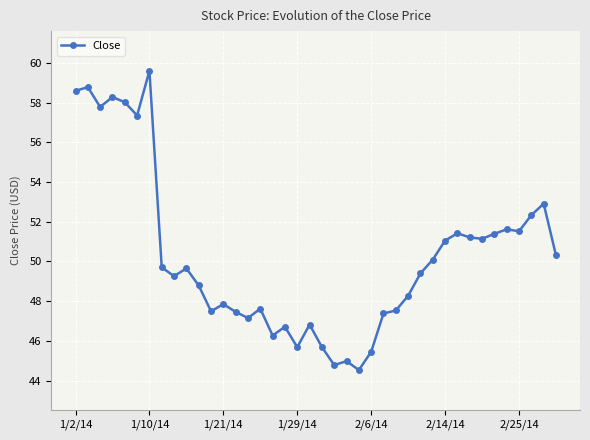

What is the value of the 18th point from the left?

46.7